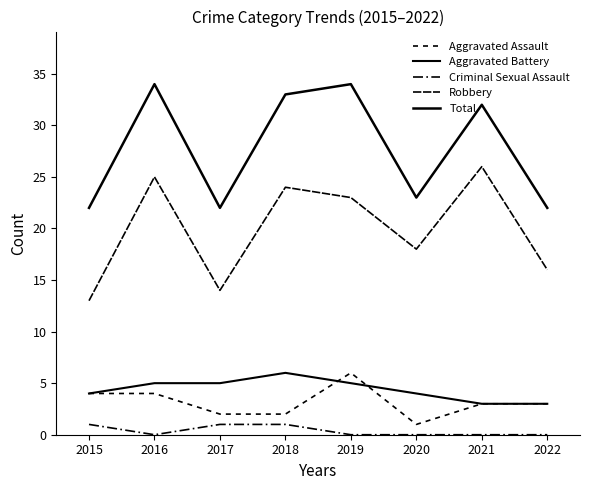

Is this an area chart (filled region under the line)?

No